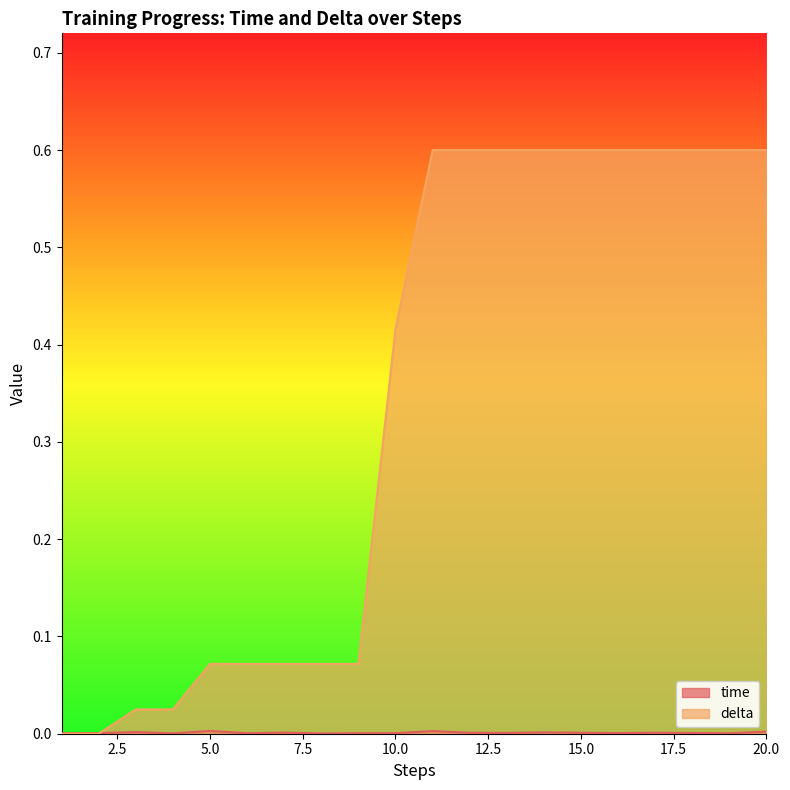

Reading left to right, extract all data points from this chart.

time: 1=0.0	2=0.0	3=0.0	4=0.0	5=0.0	6=0.0	7=0.0	8=0.0	9=0.0	10=0.0	11=0.0	12=0.0	13=0.0	14=0.0	15=0.0	16=0.0	17=0.0	18=0.0	19=0.0	20=0.0
delta: 1=0.0	2=0.0	3=0.0	4=0.0	5=0.1	6=0.1	7=0.1	8=0.1	9=0.1	10=0.4	11=0.6	12=0.6	13=0.6	14=0.6	15=0.6	16=0.6	17=0.6	18=0.6	19=0.6	20=0.6